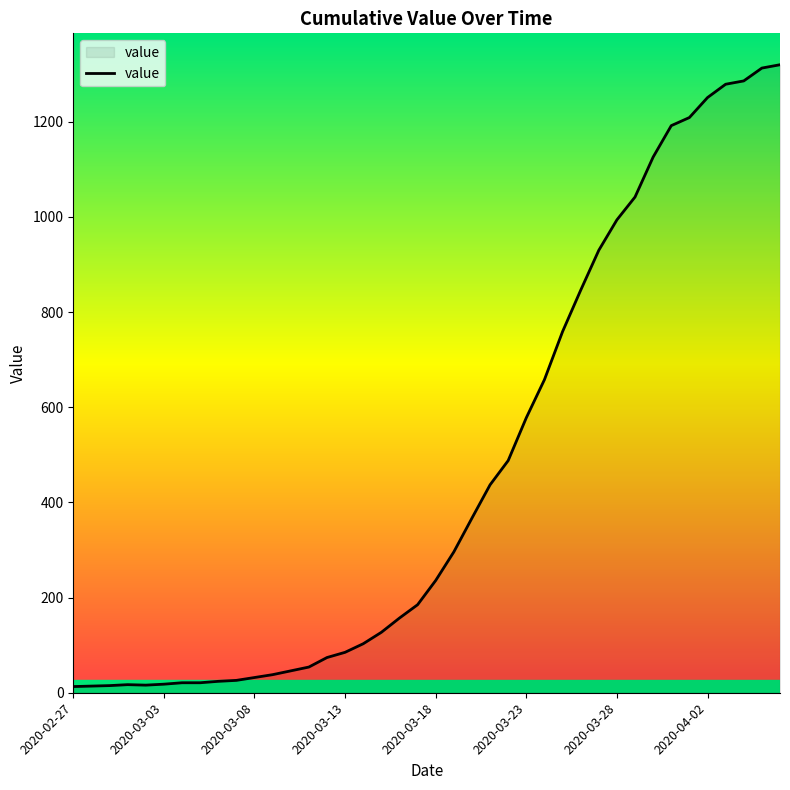

What is the difference between the maximum and minimum values?

1307